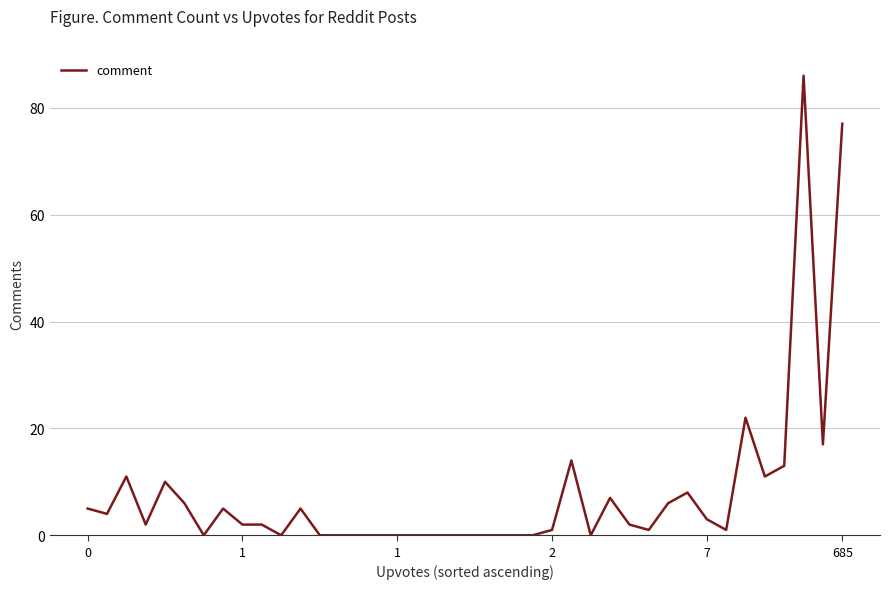

What is the maximum value shown in the chart?

86